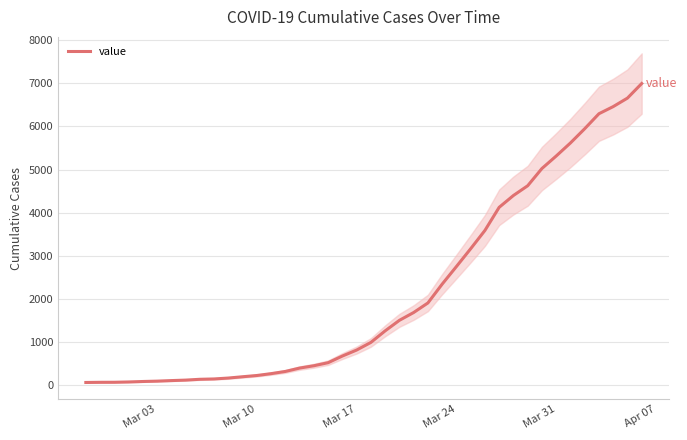

What is the maximum value for value?

6995